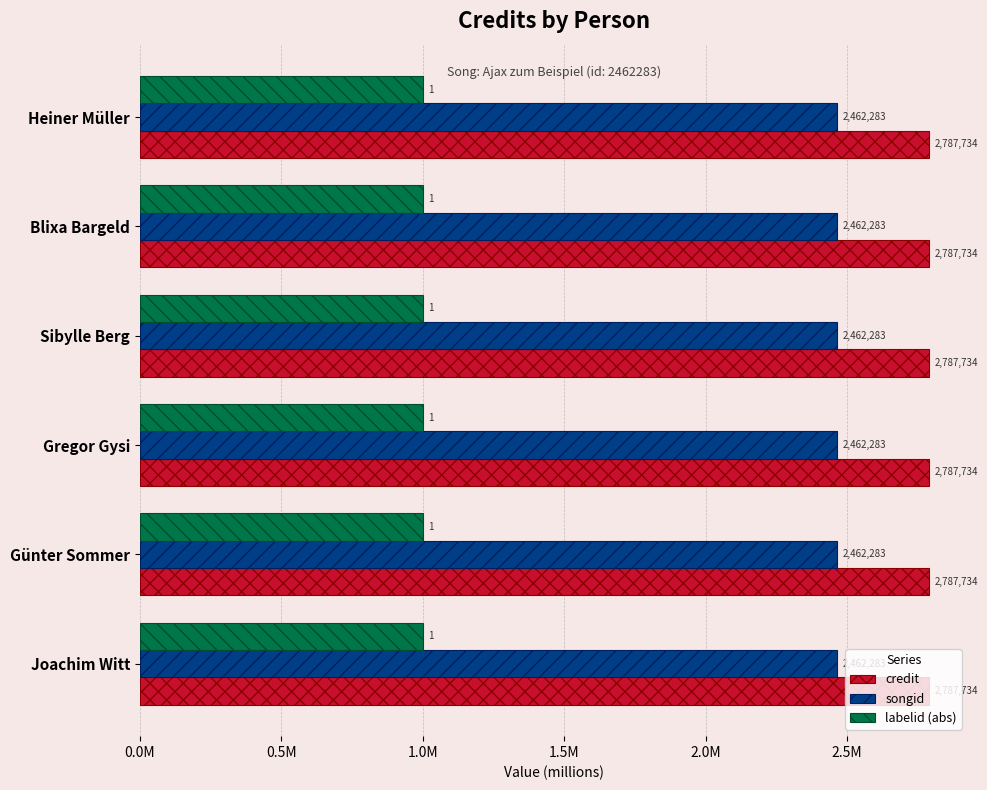

What are all the series names shown in the legend?

credit, songid, labelid (abs)